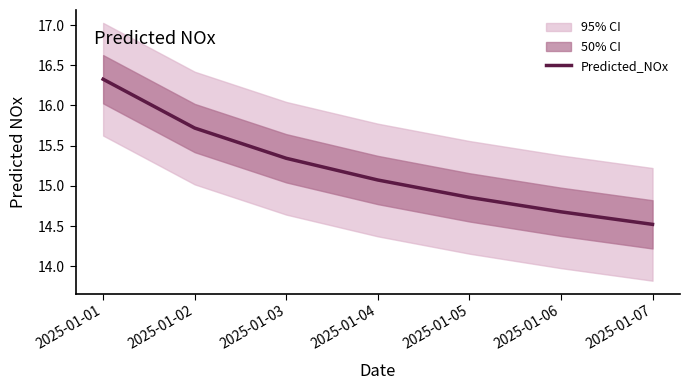

Between 2025-01-07 and 2025-01-06, which is larger?

2025-01-06